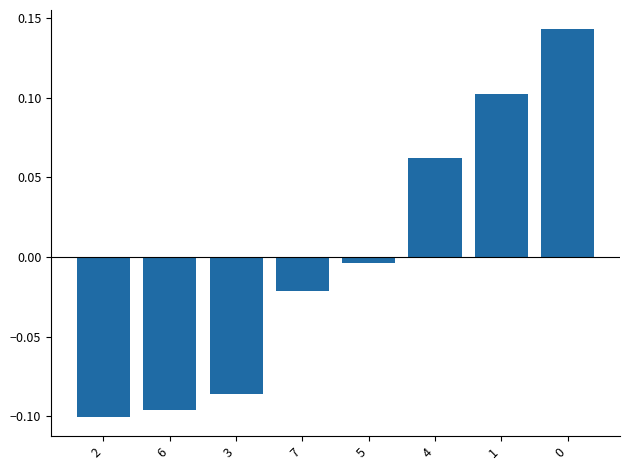

Between 3 and 6, which is larger?

3